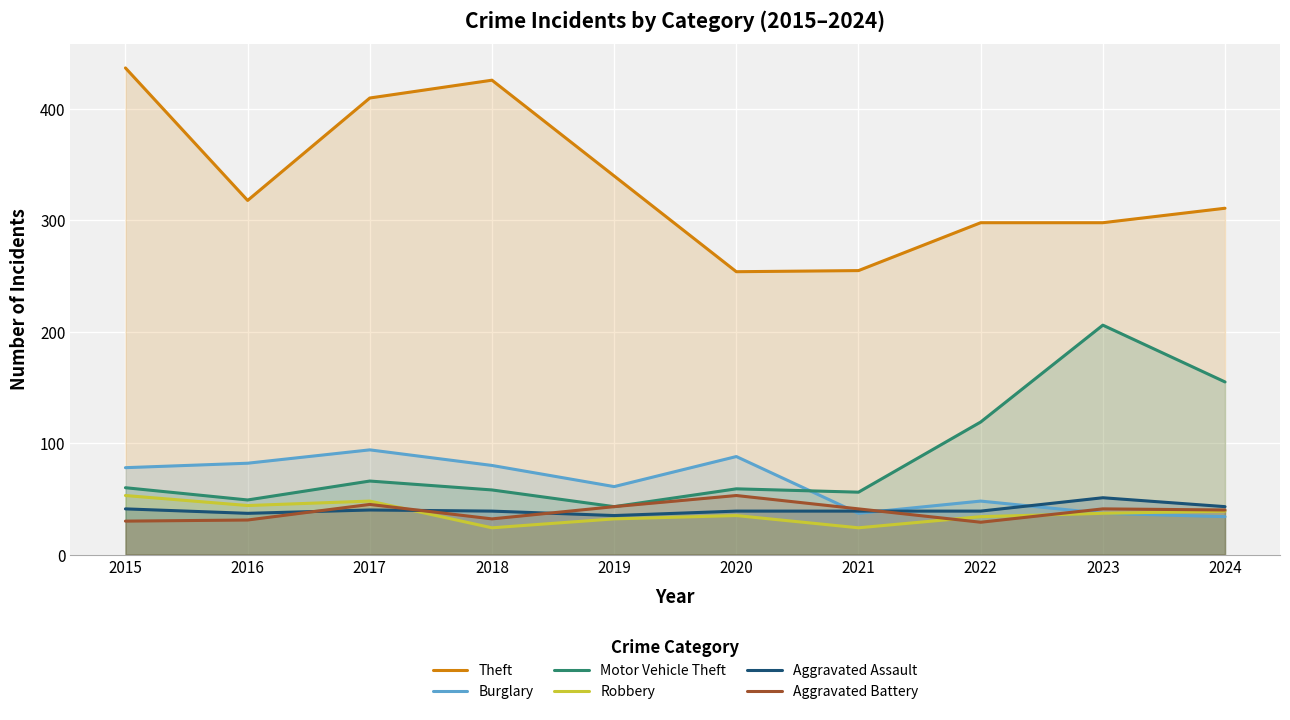

The Theft series shows 298 at 2022. True or false?

True